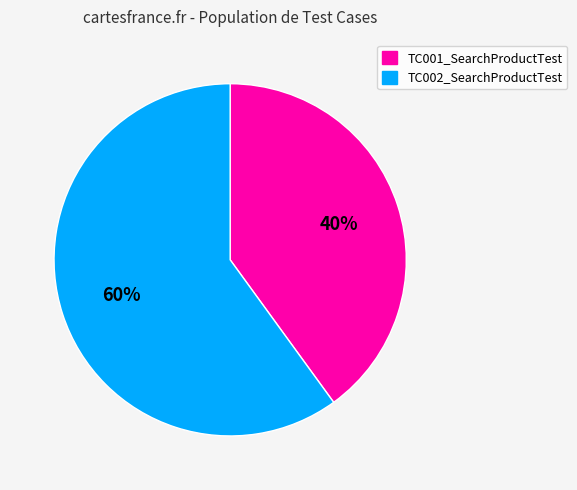

What is the largest slice in the pie chart?

TC002_SearchProductTest